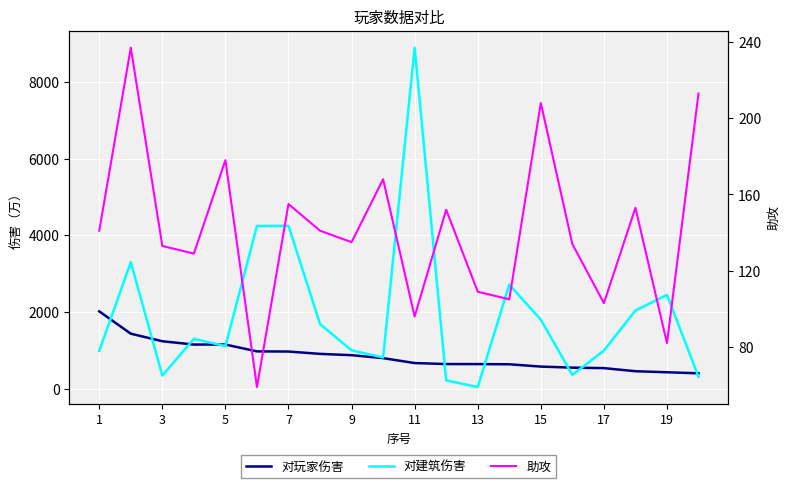

What is the value of the 对玩家伤害 point at the 4th from the left?

1153